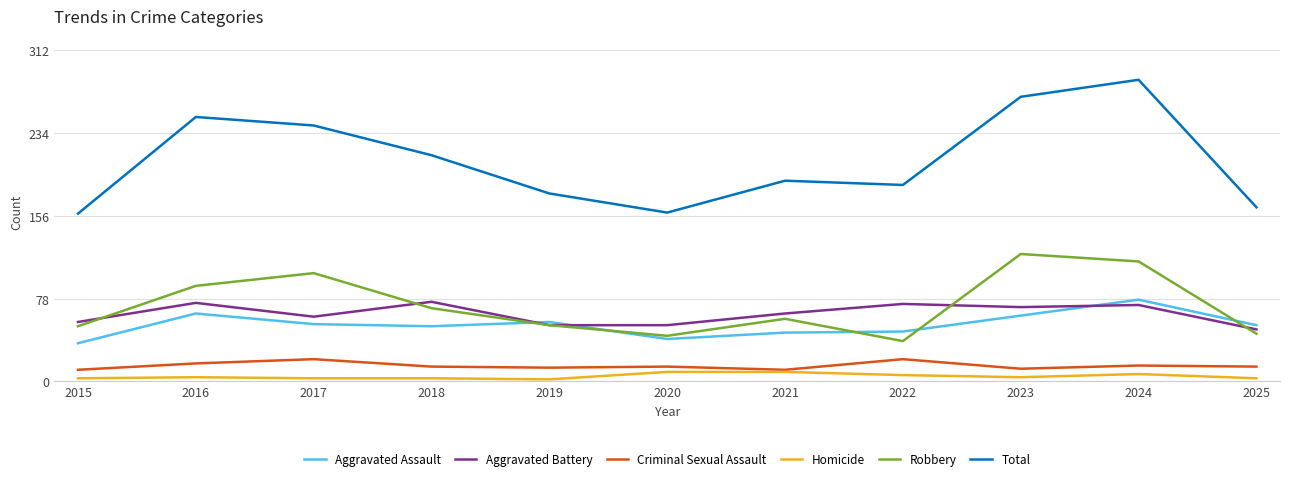

Is this an area chart (filled region under the line)?

No